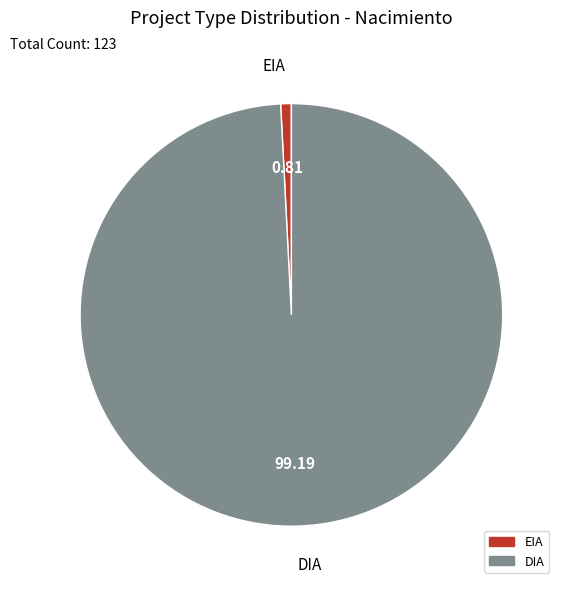

Combined, do EIA and DIA account for over 50%?

Yes